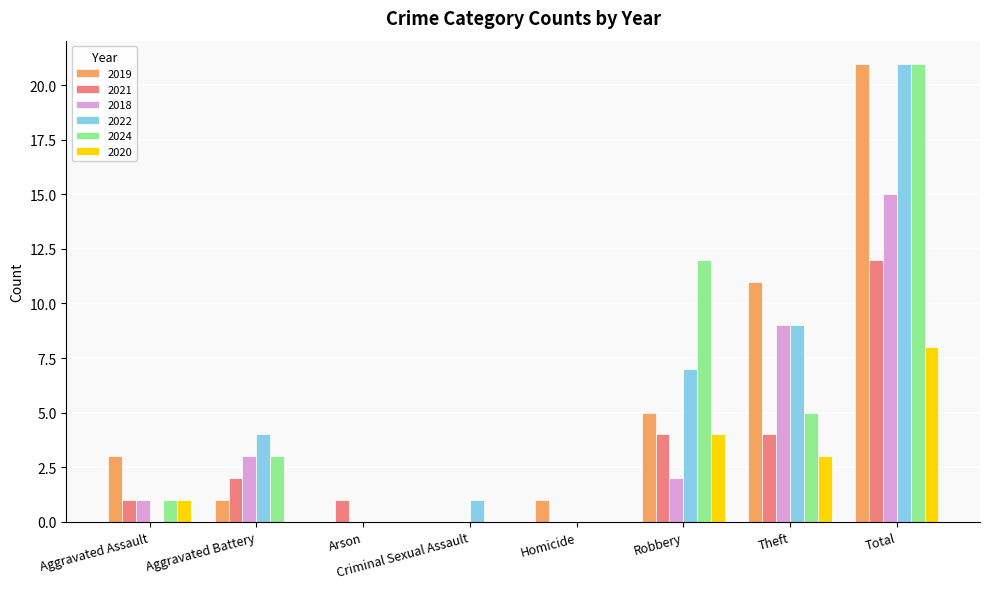

At which category is the sum across all series the highest?

Total